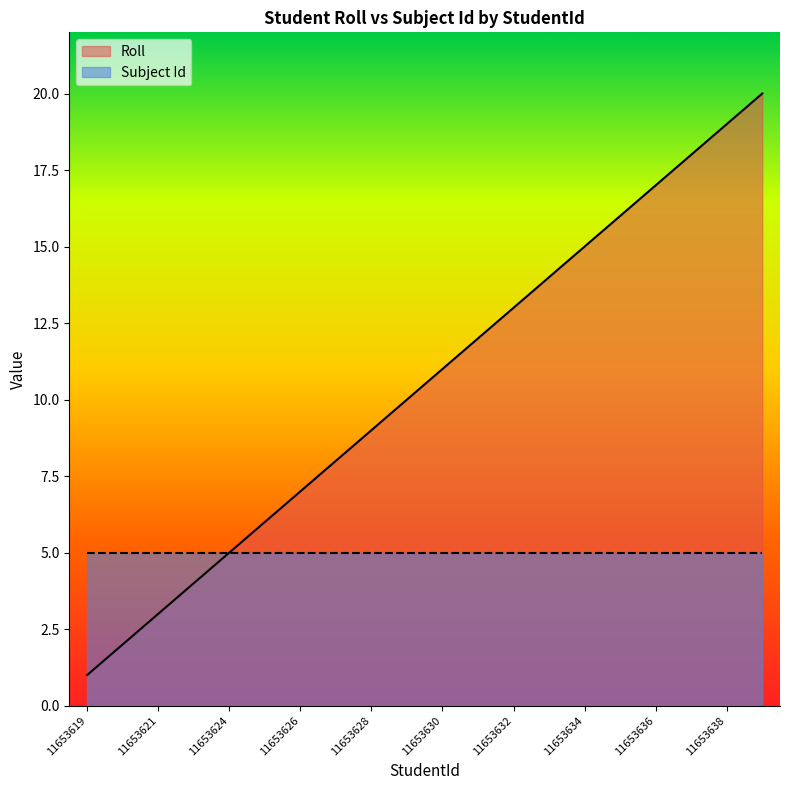

True or false: the data shows 19 at 11653638.

True